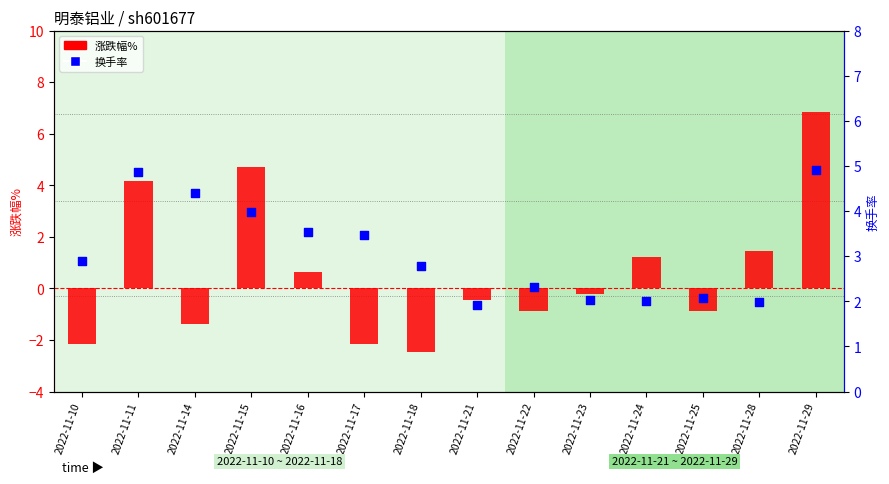

What is the total value across all series at 2022-11-14?

3.0